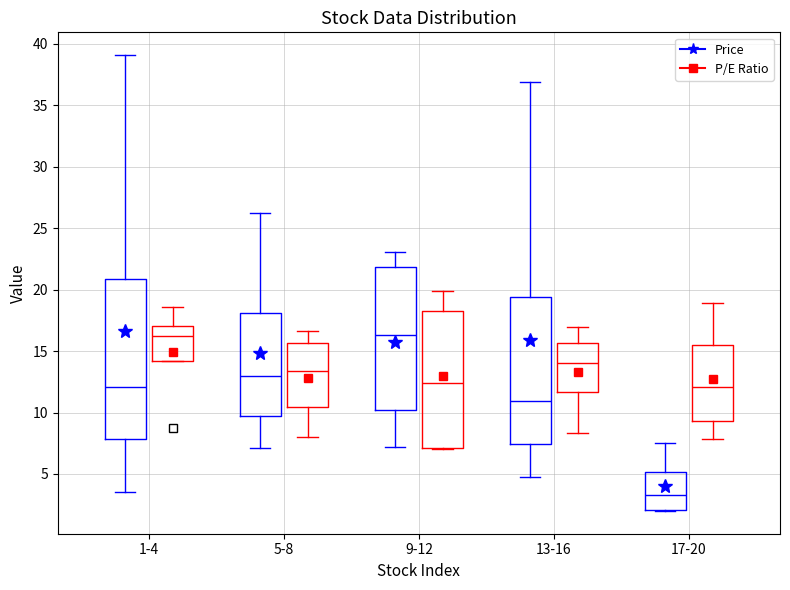

Reading left to right, transcribe this box plot: for each box, give where its median line is, the range the box spans, and where its two whiskers end, as read against the y-axis. The values are not printed on the chart, so give them approximately, as read against the axis.

1-4 (Price): median 12.0, box 8.0 to 21.0, whiskers 3.5 to 39.0
1-4 (P/E Ratio): median 16.0, box 14.0 to 17.0, whiskers 14.0 to 18.5
5-8 (Price): median 13.0, box 9.5 to 18.0, whiskers 7.0 to 26.5
5-8 (P/E Ratio): median 13.5, box 10.5 to 15.5, whiskers 8.0 to 16.5
9-12 (Price): median 16.5, box 10.0 to 22.0, whiskers 7.0 to 23.0
9-12 (P/E Ratio): median 12.5, box 7.0 to 18.5, whiskers 7.0 to 20.0
13-16 (Price): median 11.0, box 7.5 to 19.5, whiskers 5.0 to 37.0
13-16 (P/E Ratio): median 14.0, box 11.5 to 15.5, whiskers 8.5 to 17.0
17-20 (Price): median 3.5, box 2.0 to 5.0, whiskers 2.0 to 7.5
17-20 (P/E Ratio): median 12.0, box 9.5 to 15.5, whiskers 8.0 to 19.0